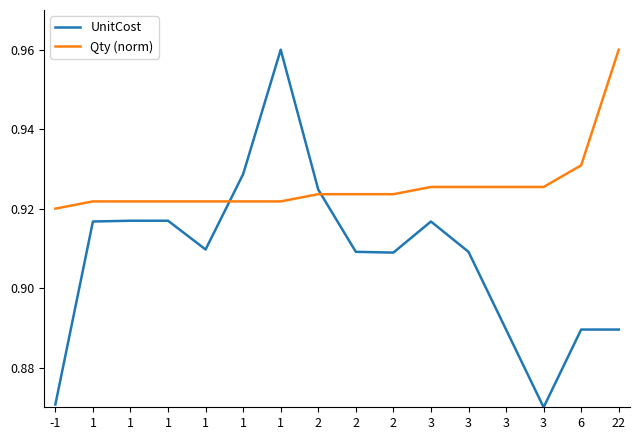

Count the UnitCost values in the range 0 to 1.

16